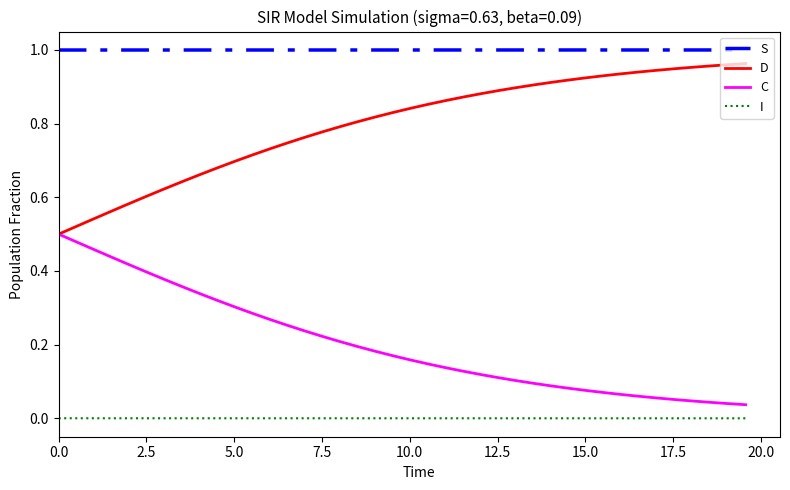

True or false: D and S cross at least once.

False